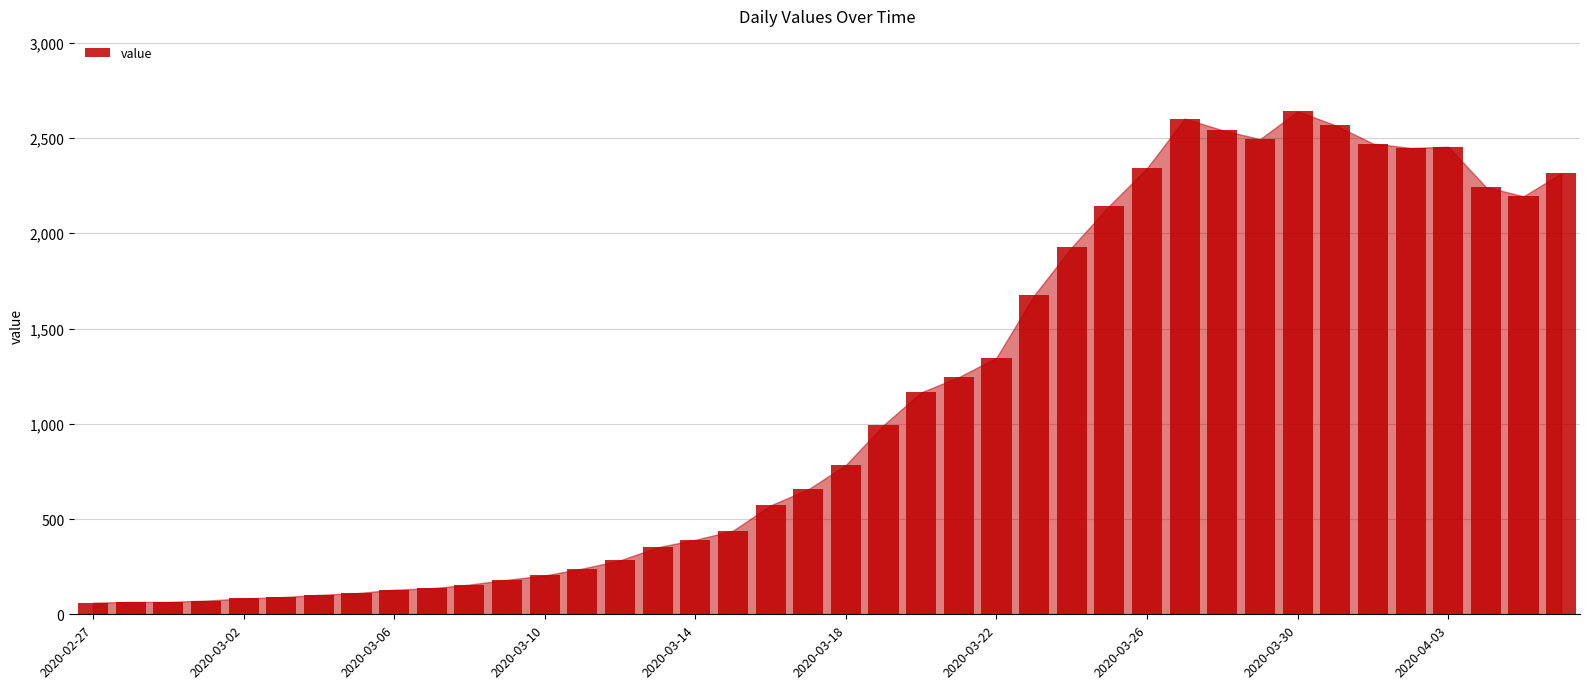

What is the value of the 32nd bar from the left?

2494